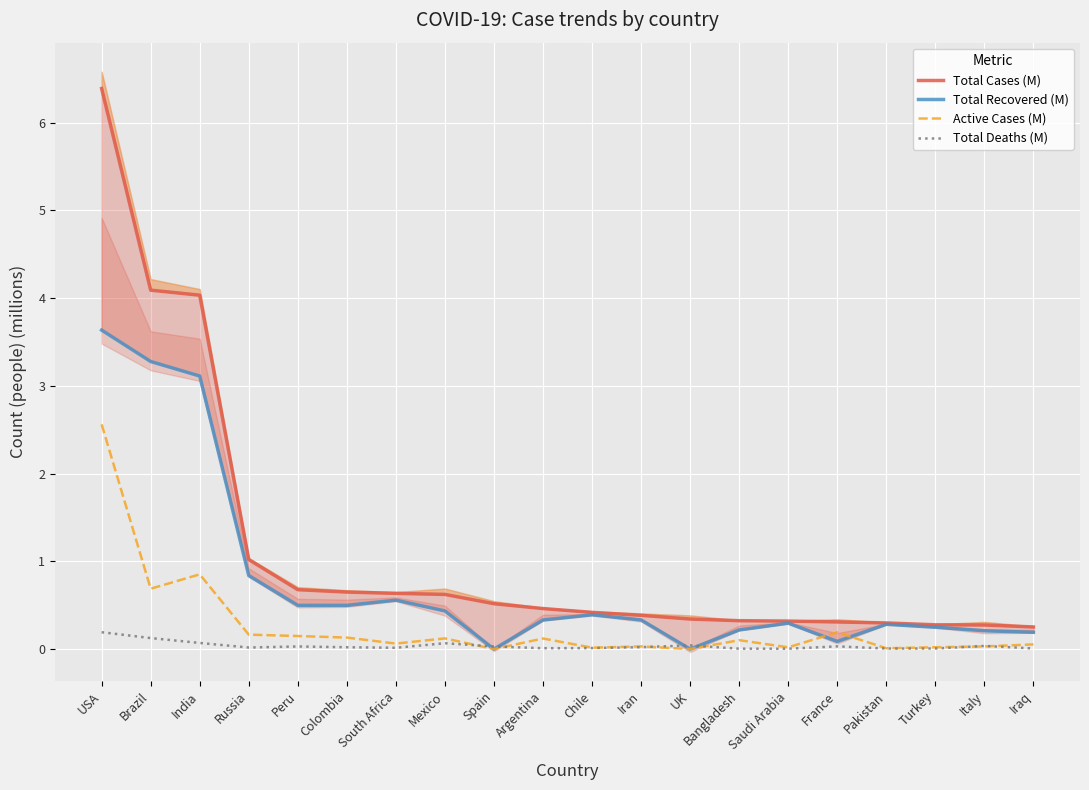

List the series in order of their overall mean, lowest first.

Total Deaths (M), Active Cases (M), Total Recovered (M), Total Cases (M)